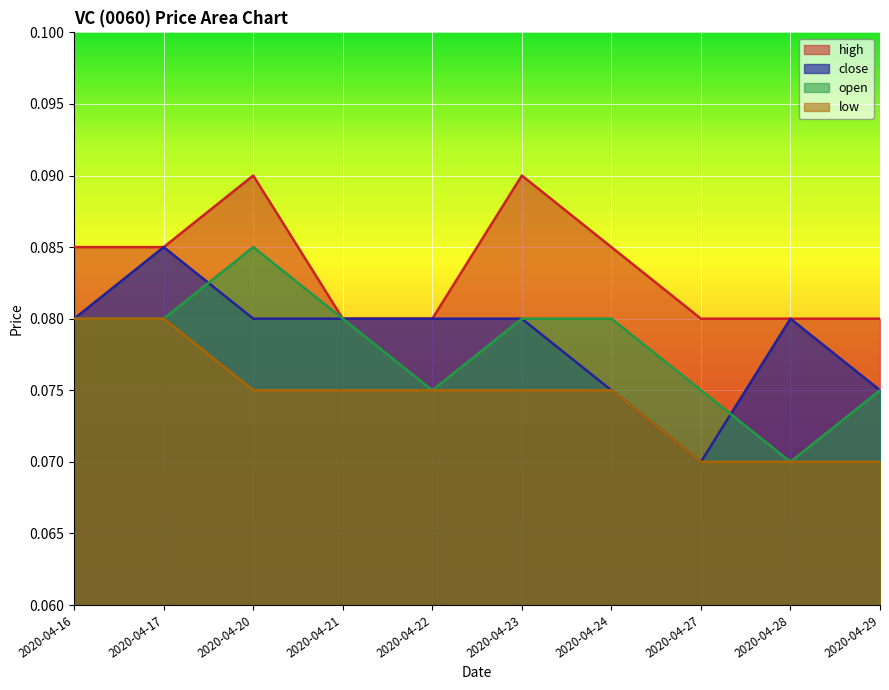

How many low values are between 0 and 1?

10